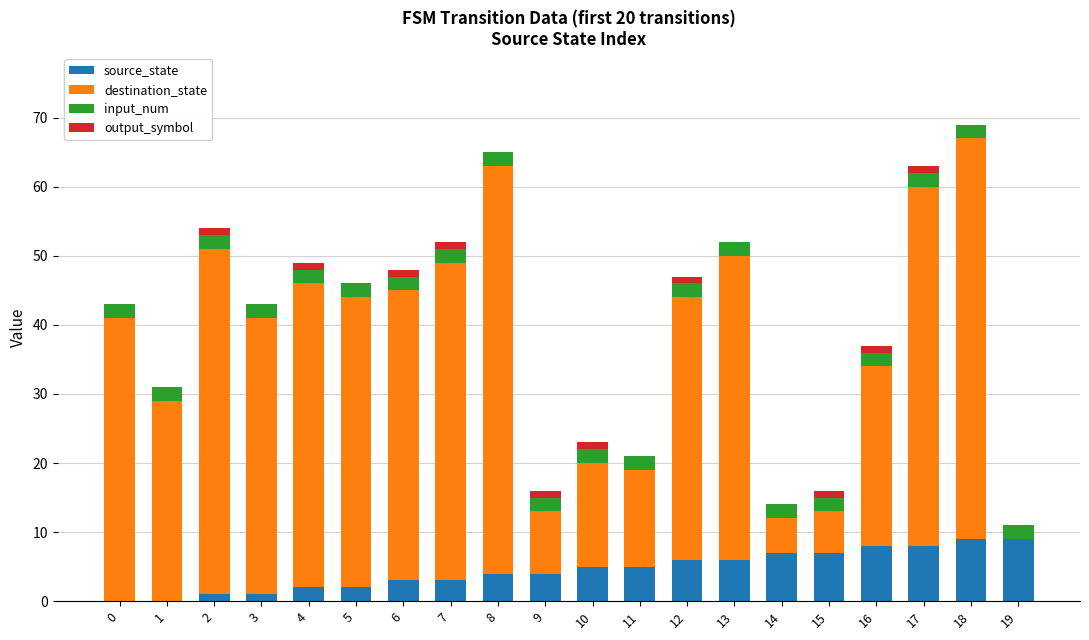

What is the sum of all source_state values?

90